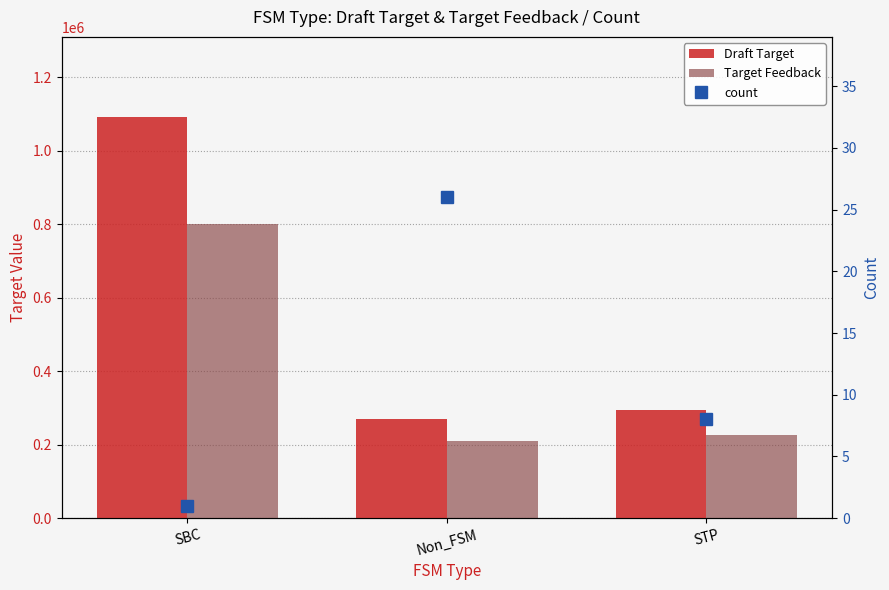

Reading left to right, extract all data points from this chart.

Draft Target: 1091471.0	270400.3	295676.6
Target Feedback: 800000.0	210319.9	225403.6
count: 1.0	26.0	8.0